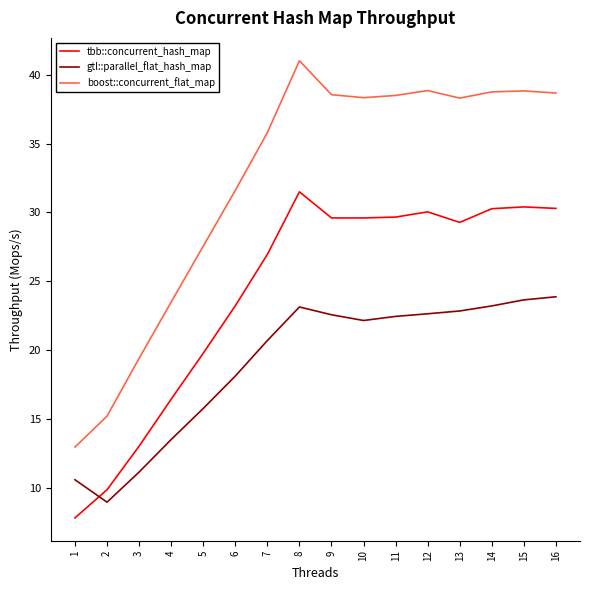

What is the lowest value of the gtl::parallel_flat_hash_map series?

9.0